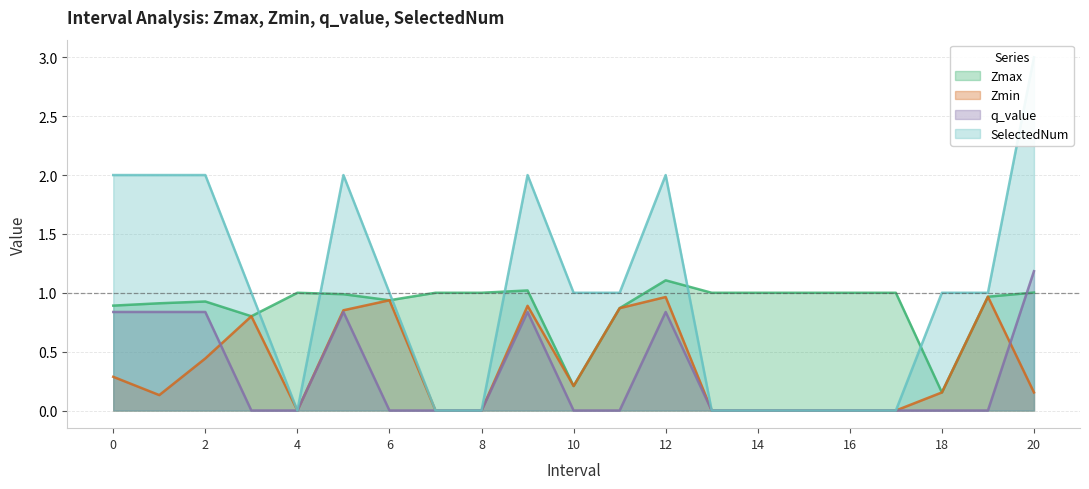

At which label does SelectedNum reach its minimum?

4.0